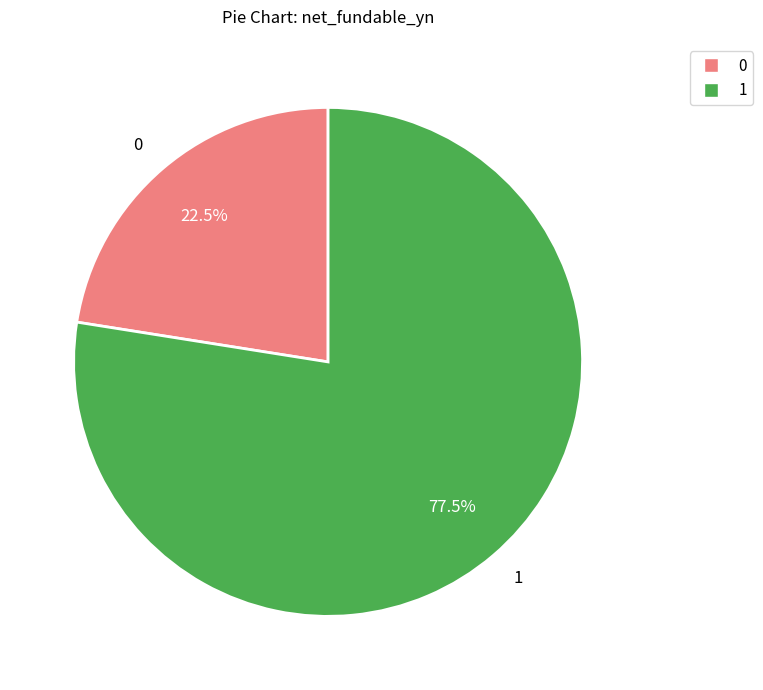

What is the ratio of the value at 1 to the value at 0?

3.4